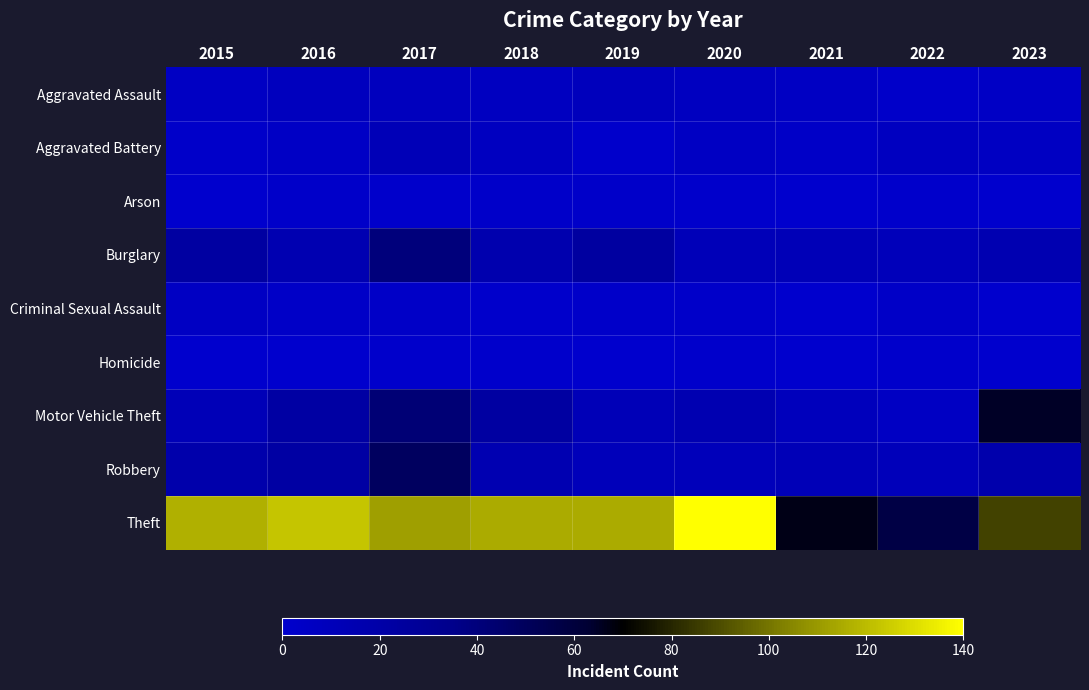

Reading left to right, transcribe all the data shown in this chart.

Aggravated Assault: 2015=5	2016=8	2017=8	2018=7	2019=9	2020=7	2021=5	2022=2	2023=4
Aggravated Battery: 2015=2	2016=4	2017=12	2018=7	2019=1	2020=5	2021=3	2022=7	2023=6
Arson: 2015=0	2016=2	2017=1	2018=2	2019=2	2020=1	2021=0	2022=1	2023=0
Burglary: 2015=23	2016=15	2017=40	2018=16	2019=24	2020=11	2021=12	2022=10	2023=15
Criminal Sexual Assault: 2015=5	2016=3	2017=3	2018=1	2019=2	2020=2	2021=0	2022=3	2023=0
Homicide: 2015=0	2016=0	2017=1	2018=1	2019=0	2020=1	2021=0	2022=1	2023=0
Motor Vehicle Theft: 2015=12	2016=22	2017=42	2018=23	2019=12	2020=15	2021=9	2022=5	2023=65
Robbery: 2015=18	2016=22	2017=49	2018=15	2019=10	2020=10	2021=12	2022=10	2023=17
Theft: 2015=117	2016=123	2017=112	2018=115	2019=115	2020=140	2021=67	2022=57	2023=87